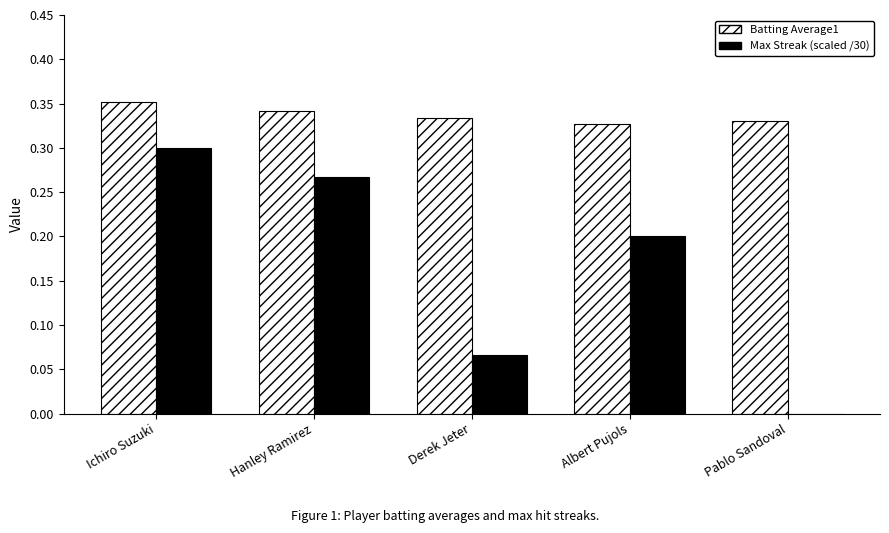

Which label corresponds to the largest value in the chart?

Ichiro Suzuki